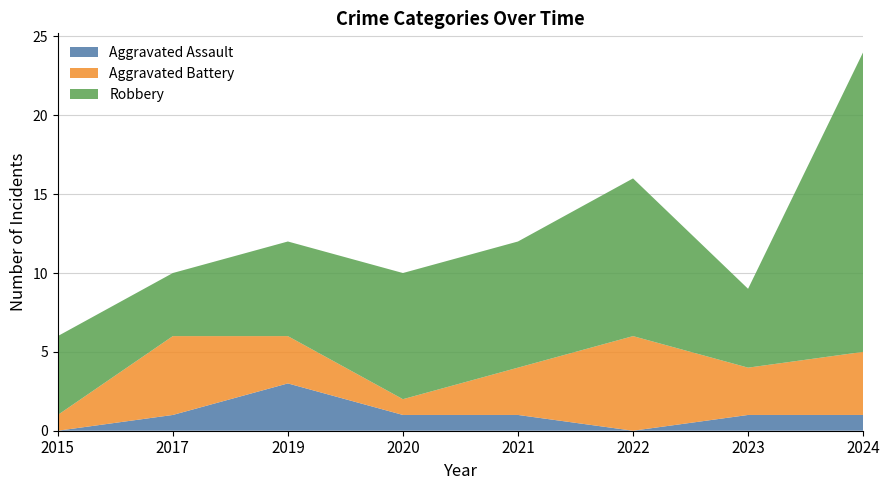

Reading left to right, what are all the values shown in this chart?

Aggravated Assault: 2015=0	2017=1	2019=3	2020=1	2021=1	2022=0	2023=1	2024=1
Aggravated Battery: 2015=1	2017=5	2019=3	2020=1	2021=3	2022=6	2023=3	2024=4
Robbery: 2015=5	2017=4	2019=6	2020=8	2021=8	2022=10	2023=5	2024=19